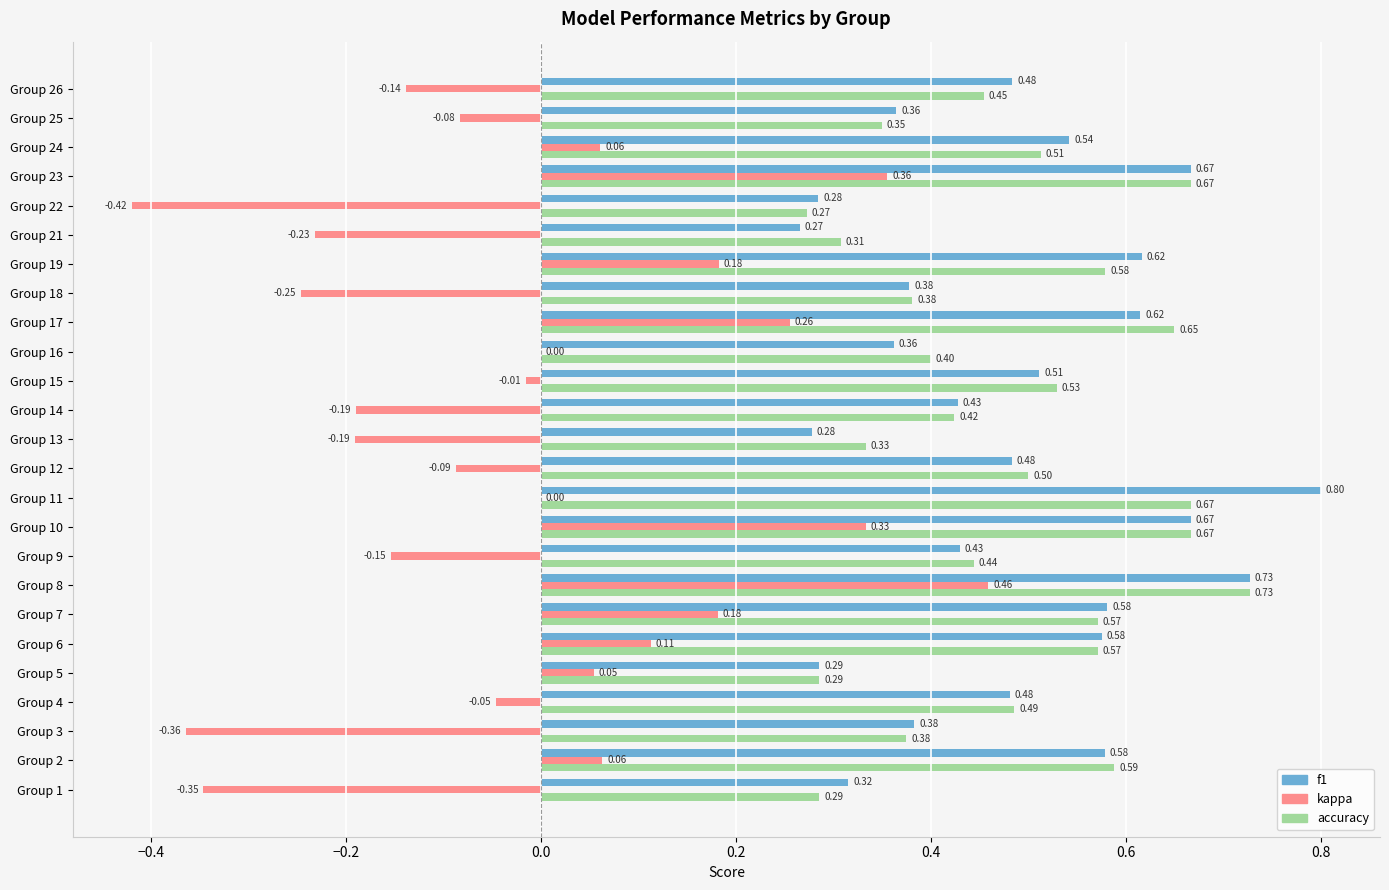

Between Group 4 and Group 25, which series saw the biggest shift?

accuracy